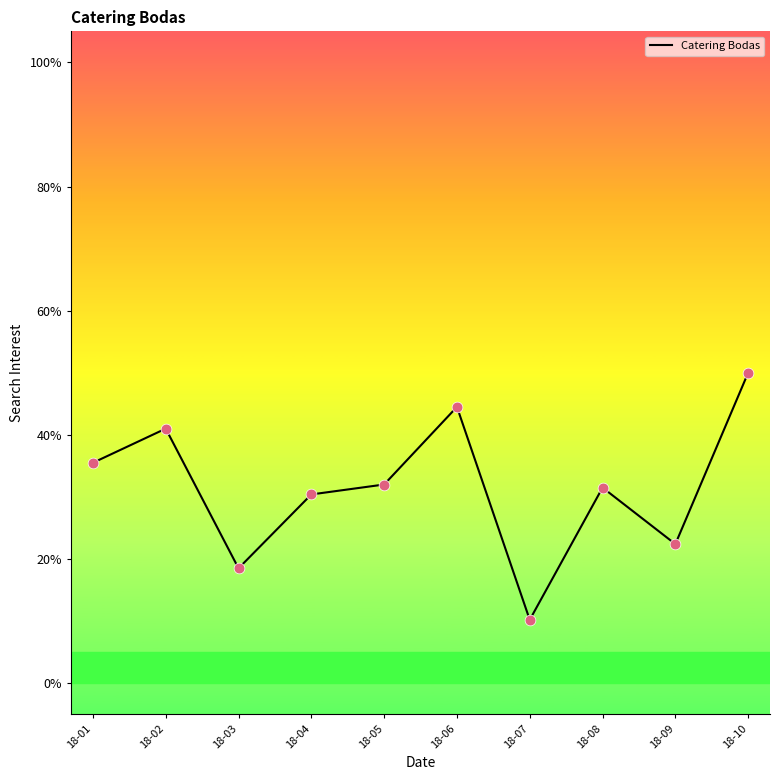

Approximately how many times larger is the value at 18-07 compared to 18-03?

0.6